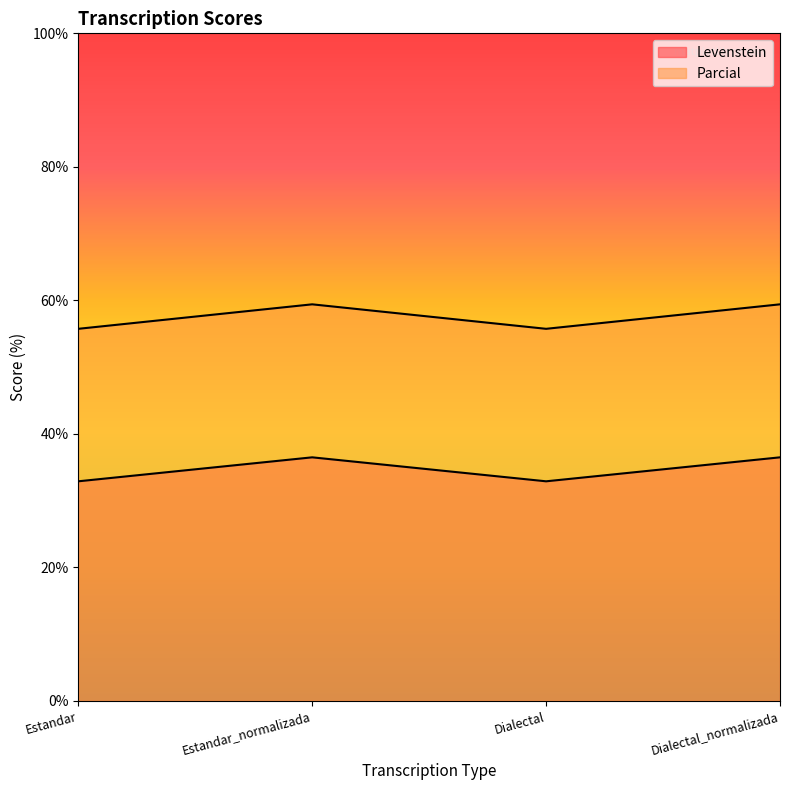

What is the label of the 4th point from the right?

Estandar